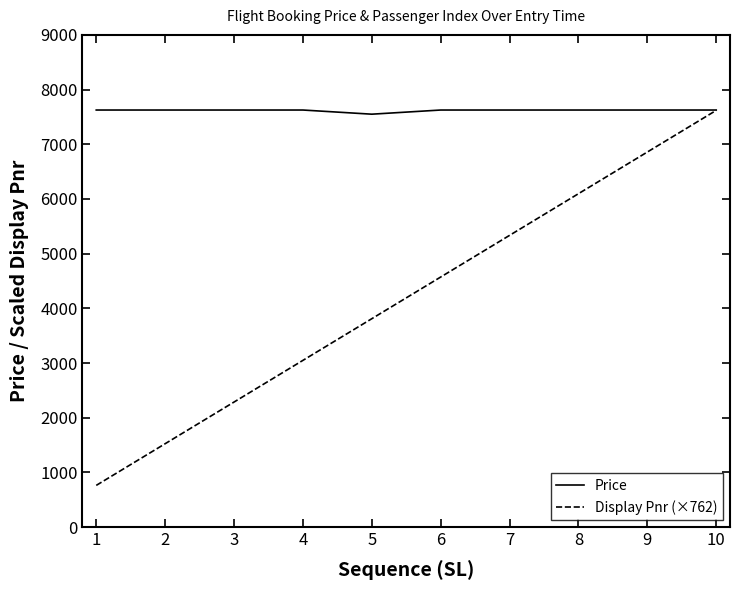

How many lines are shown in the chart?

2